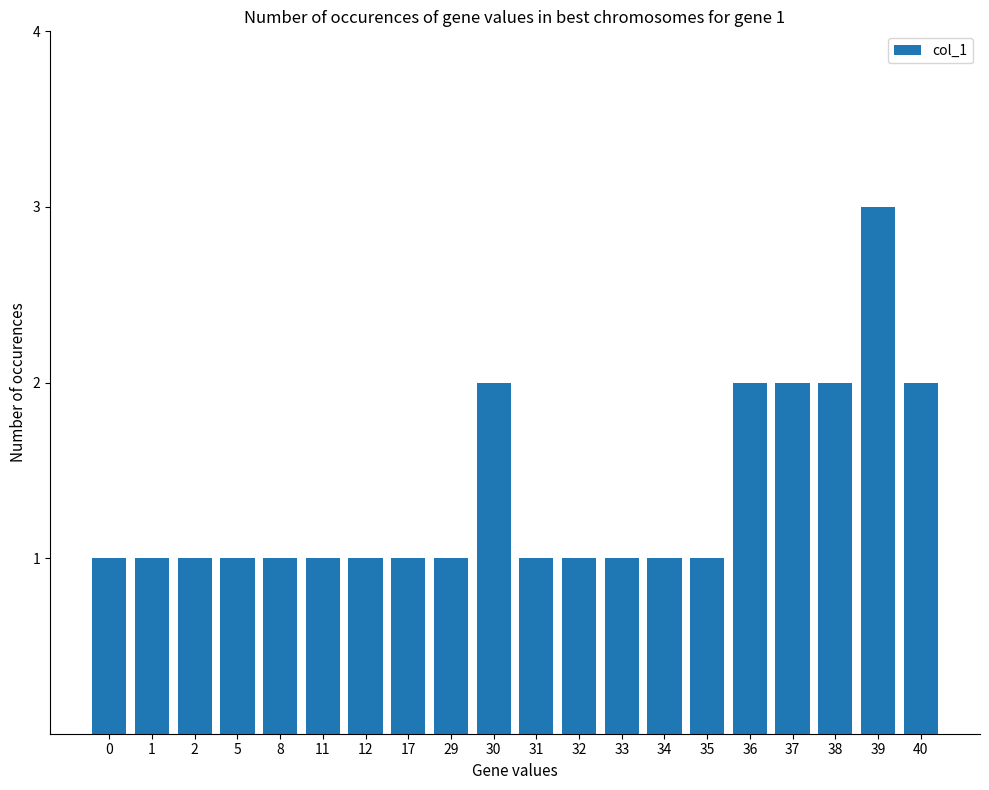

Is it true that the value at 35 is 1?

True